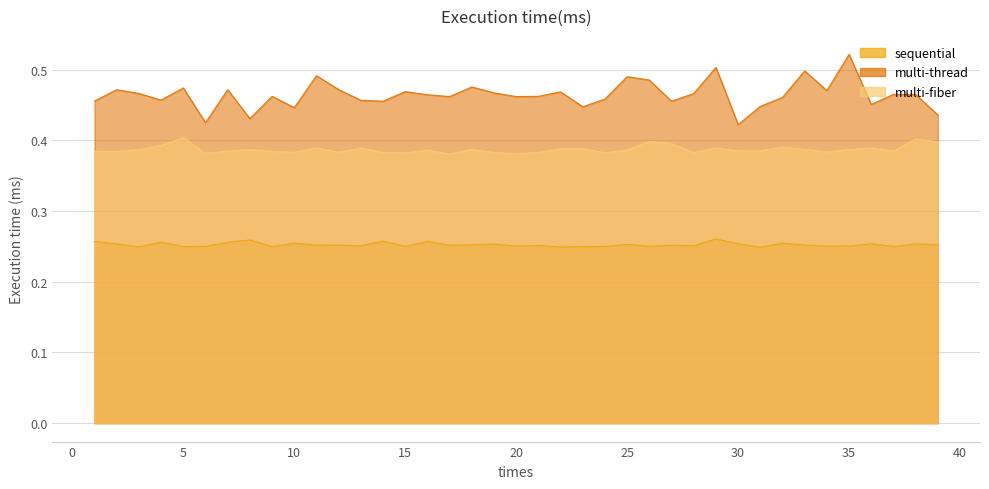

The value of multi-fiber at 17 is 0.2. True or false?

False